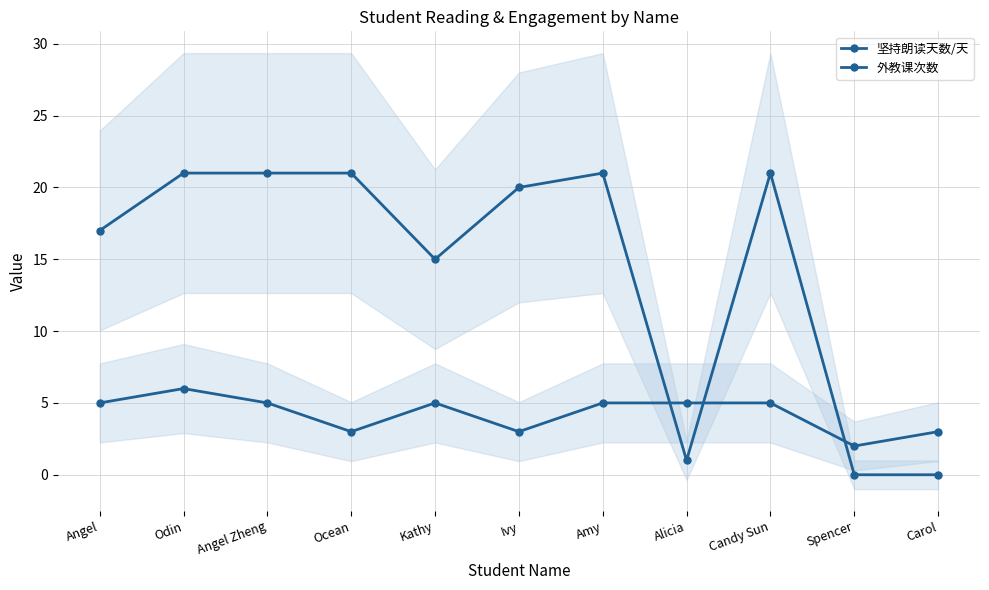

Which series ends up on top after the final intersection of 坚持朗读天数/天 and 外教课次数?

外教课次数